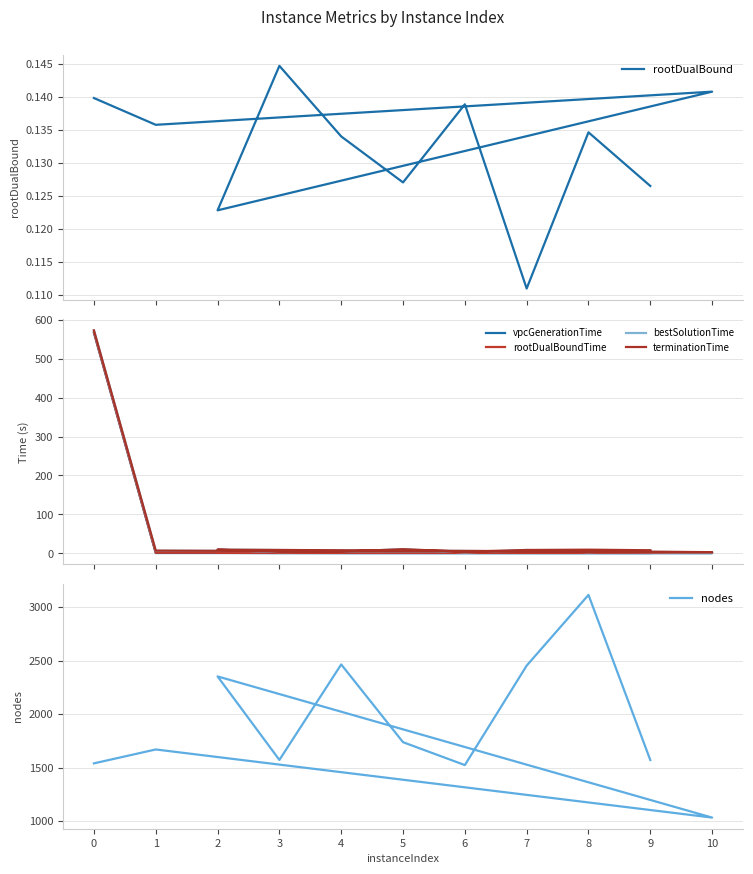

Is the value of vpcGenerationTime at 8 greater than the value of bestSolutionTime at 2?

No